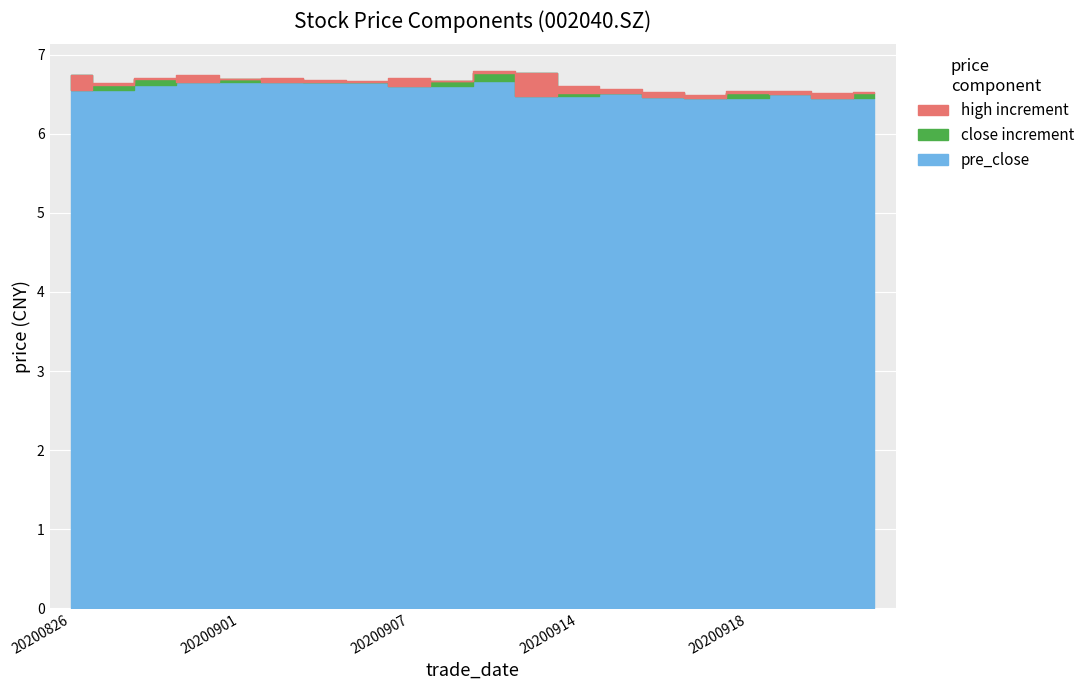

What is the highest value of the close series?

6.8